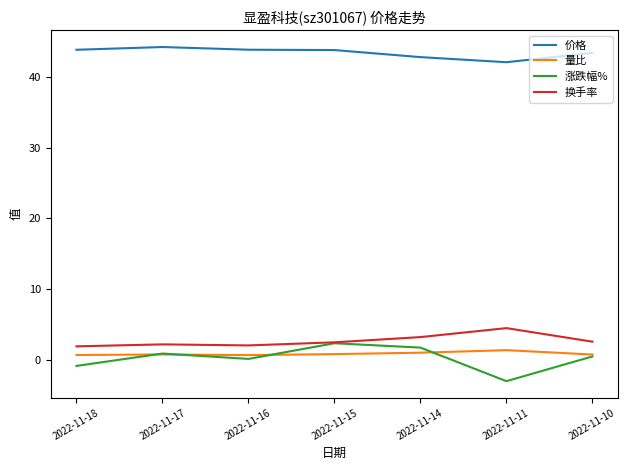

List the series in order of their peak value, lowest first.

量比, 涨跌幅%, 换手率, 价格